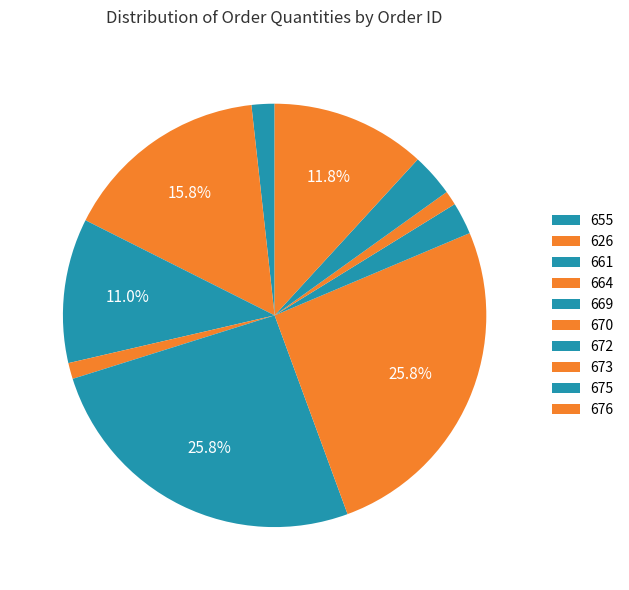

Combined, what portion of the pie is 626 and 669?

41.6%